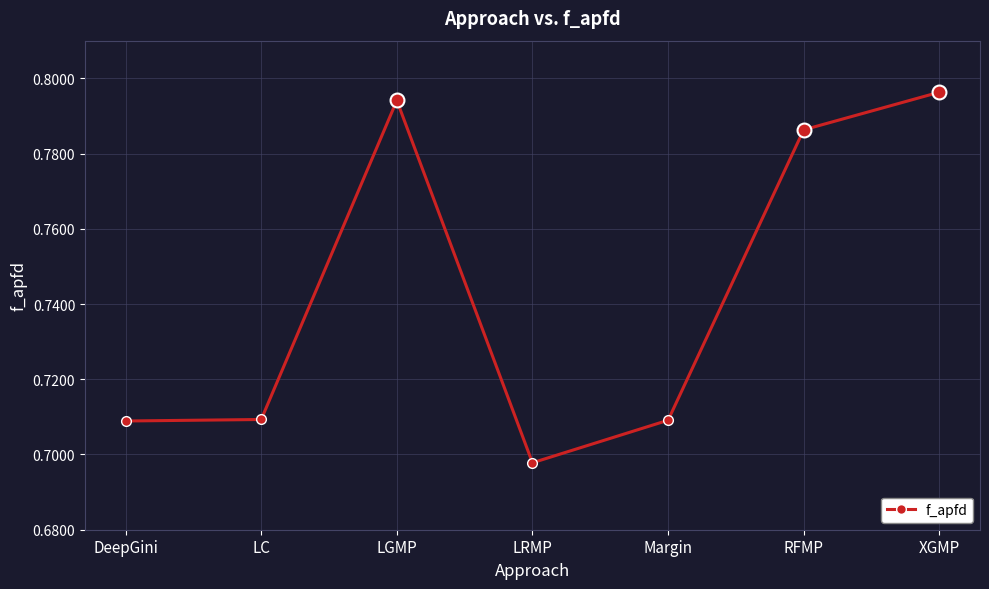

Where is the first local maximum?

LGMP